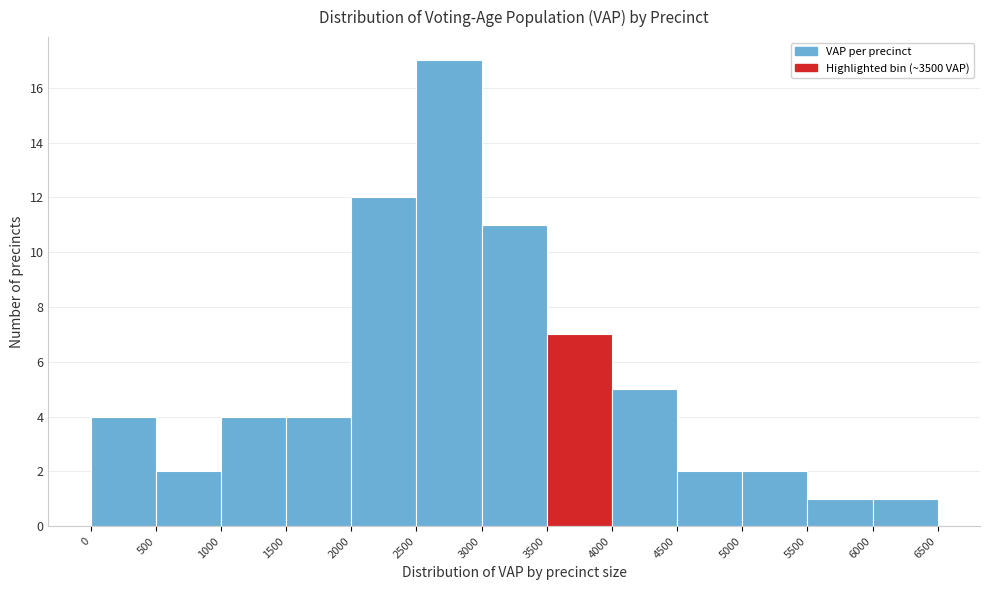

Over which range of the x-axis is the bar tallest?

2500 to 3000